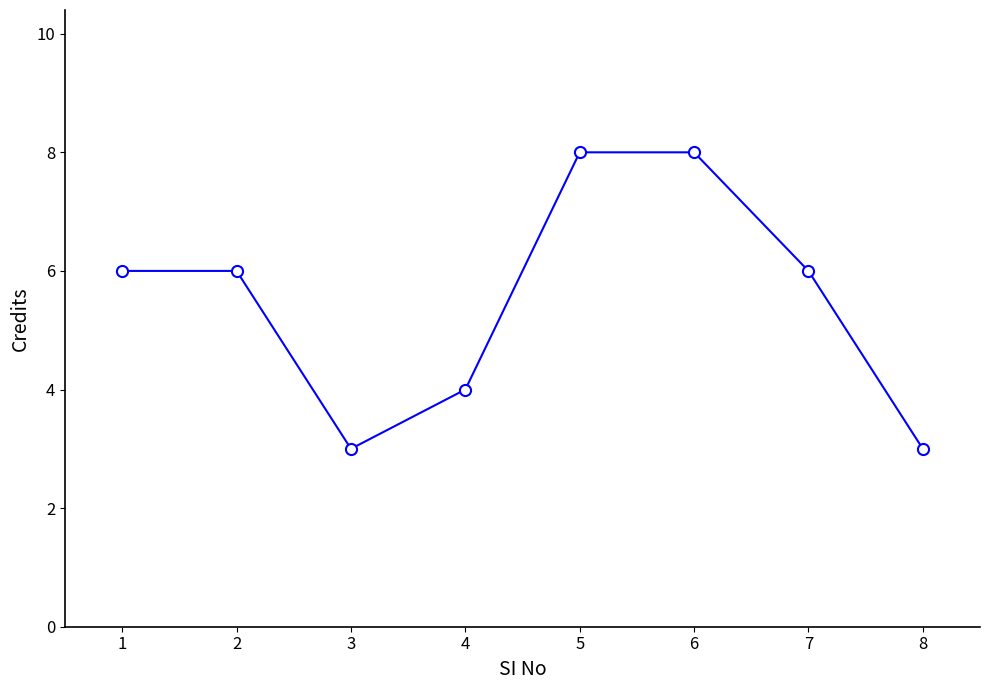

Approximately how many times larger is the value at 6 compared to 7?

1.3